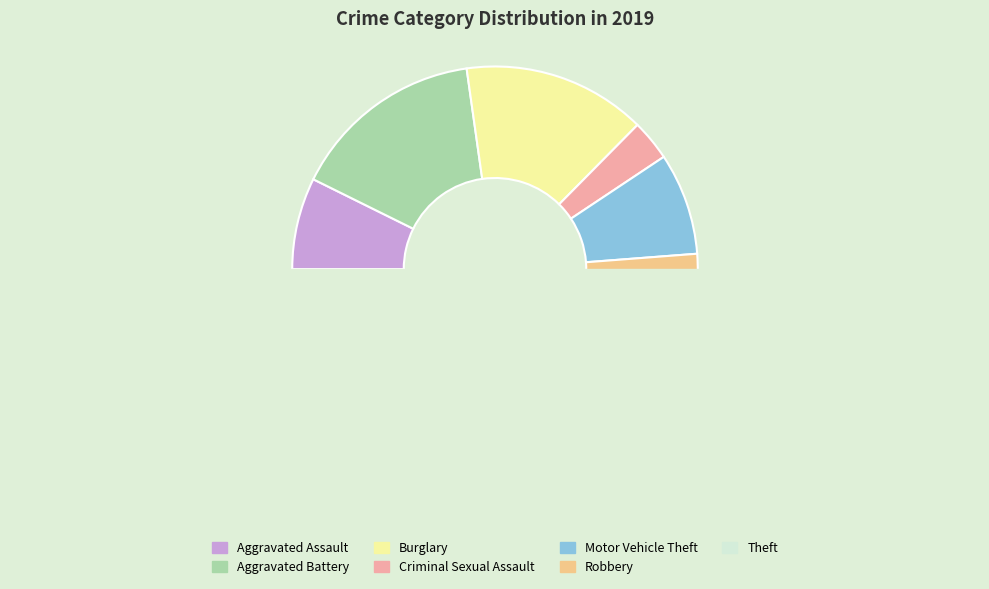

The Theft slice represents 39% of the pie. True or false?

True